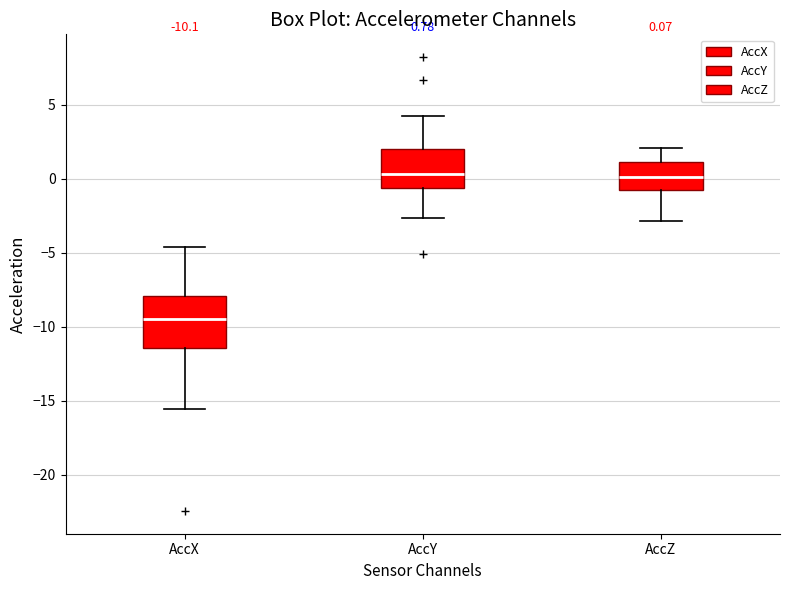

Which box is the tallest, from its lower edge to its upper edge?

AccX